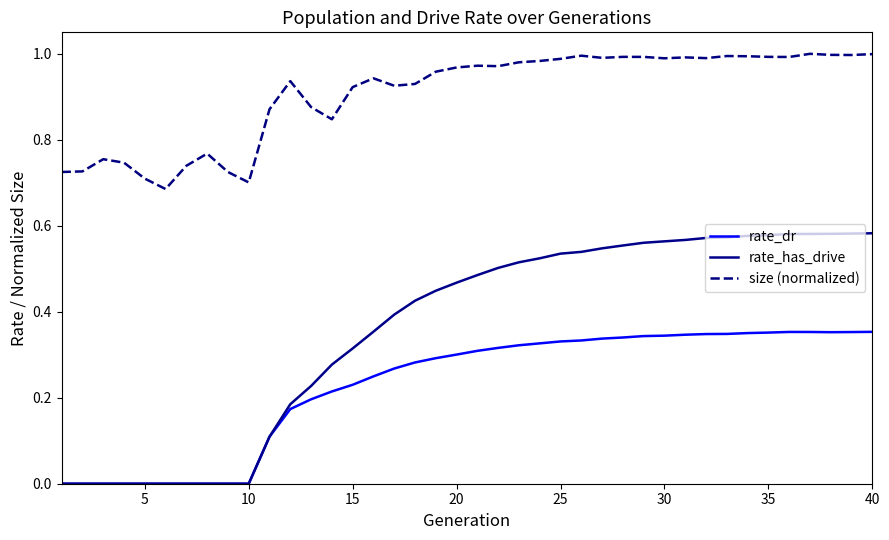

Which series has the widest spread of values?

rate_has_drive